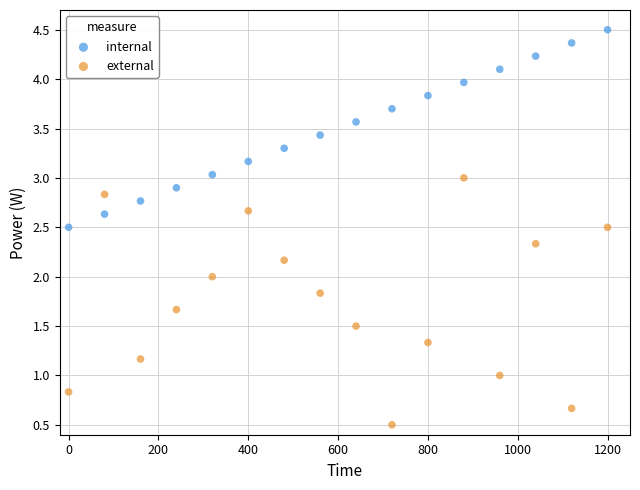

What are all the series names shown in the legend?

internal, external